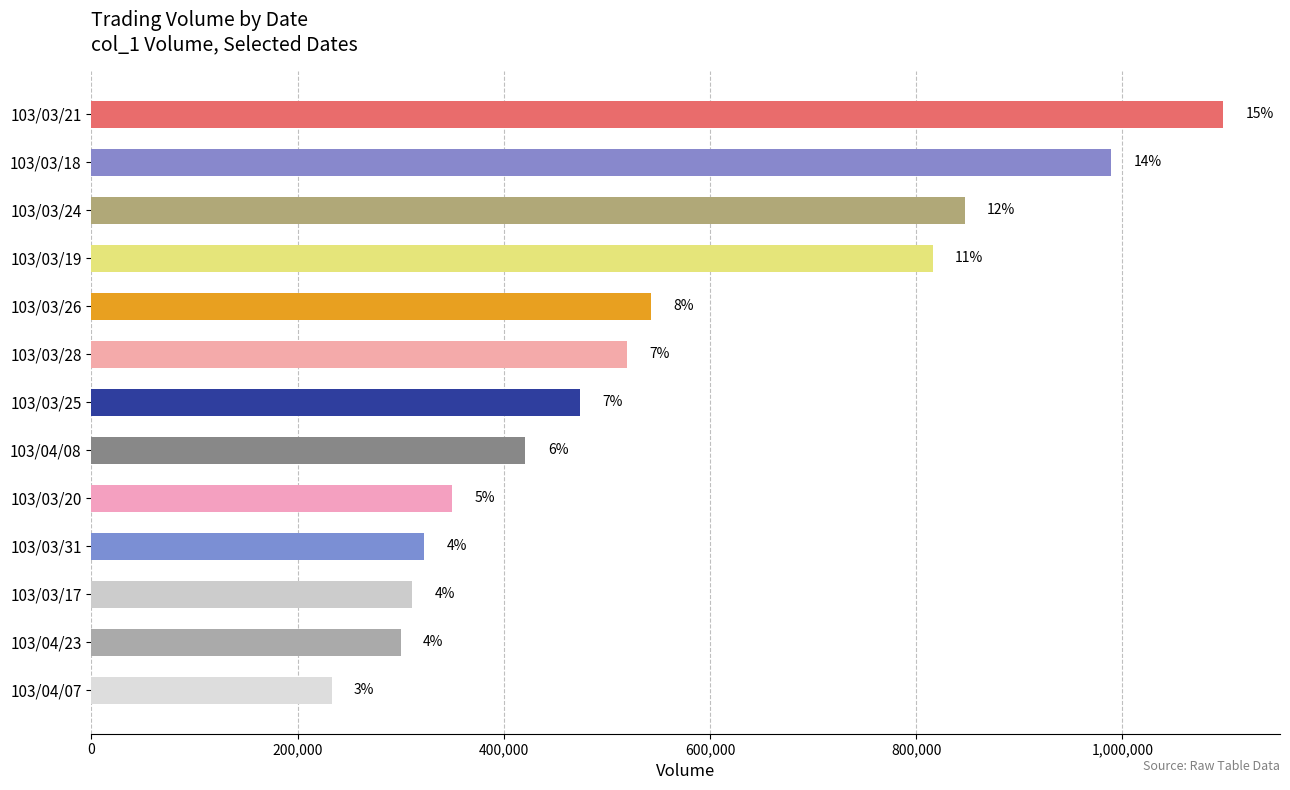

What is the average value?

555769